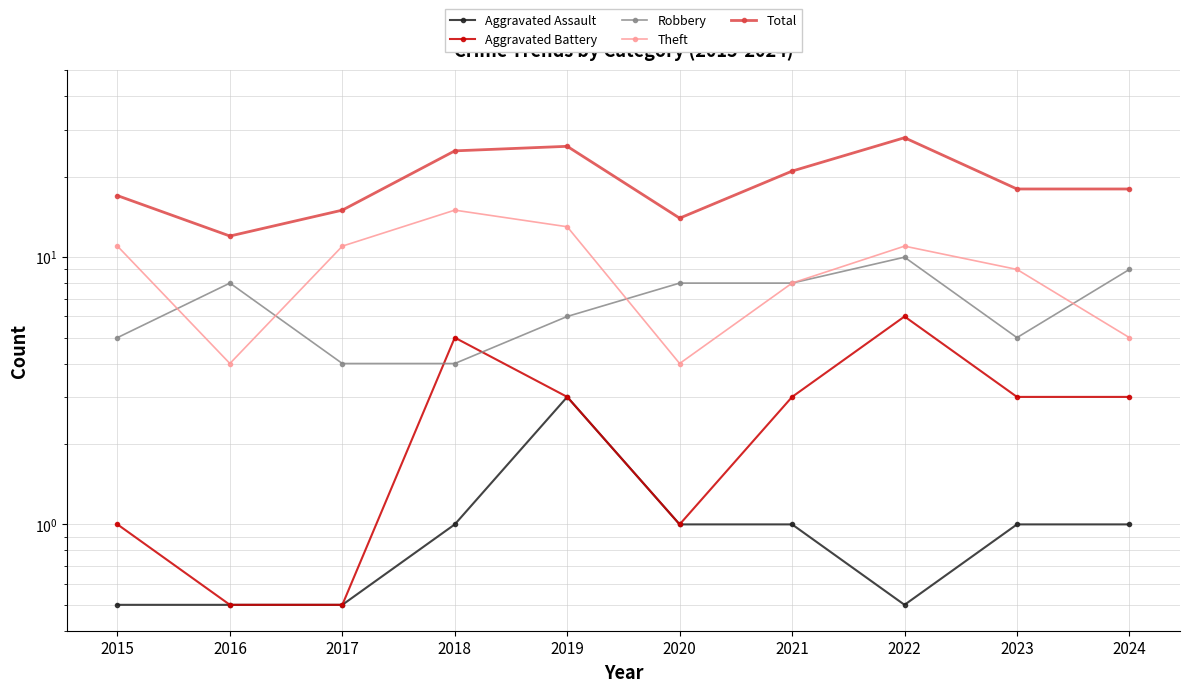

Which has a higher value, 2015 or 2018?

2018